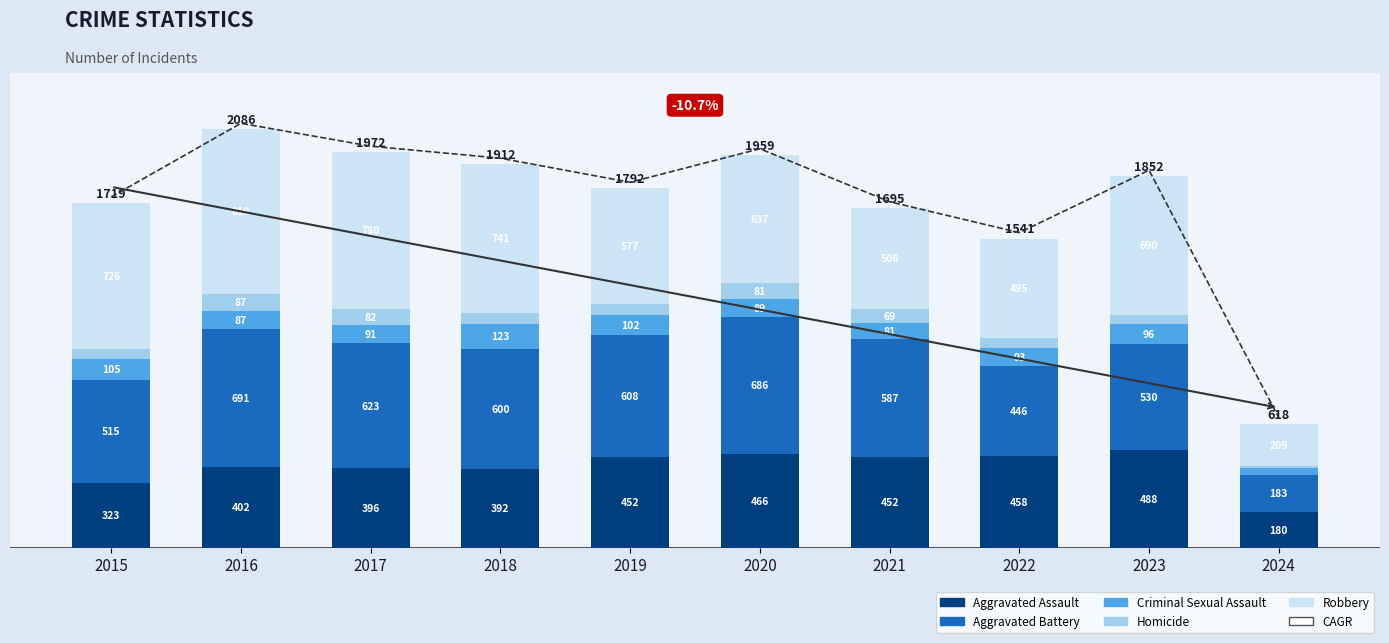

How many series are shown in this chart?

5